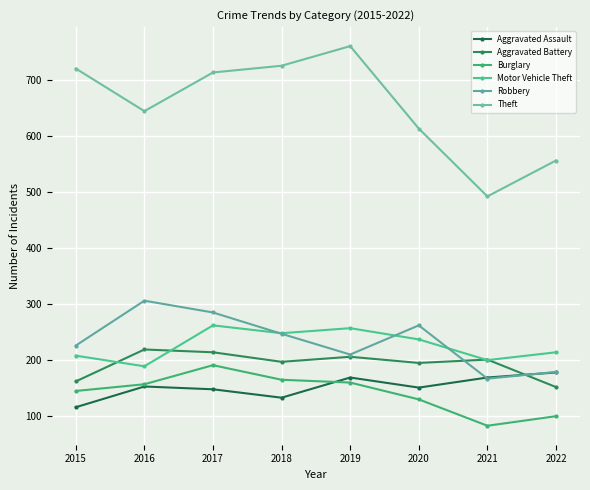

What are all the series names shown in the legend?

Aggravated Assault, Aggravated Battery, Burglary, Motor Vehicle Theft, Robbery, Theft